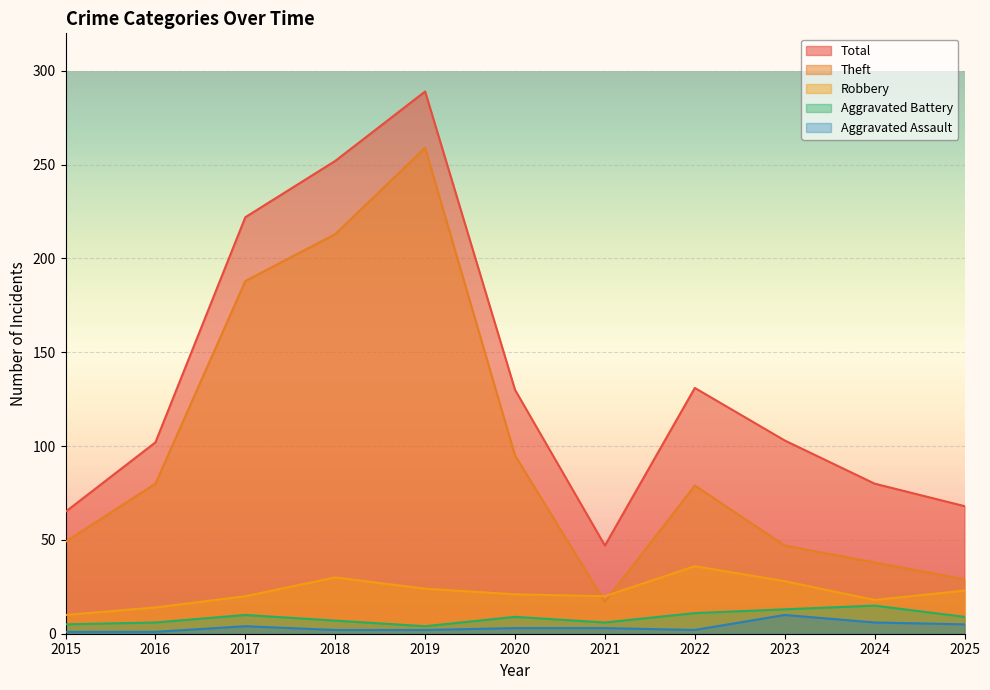

Which series has the widest spread of values?

Theft